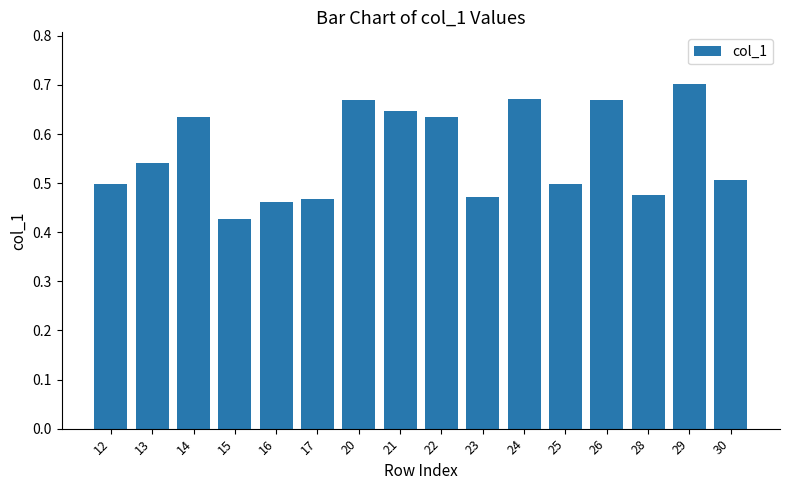

Between 14 and 24, which is larger?

24